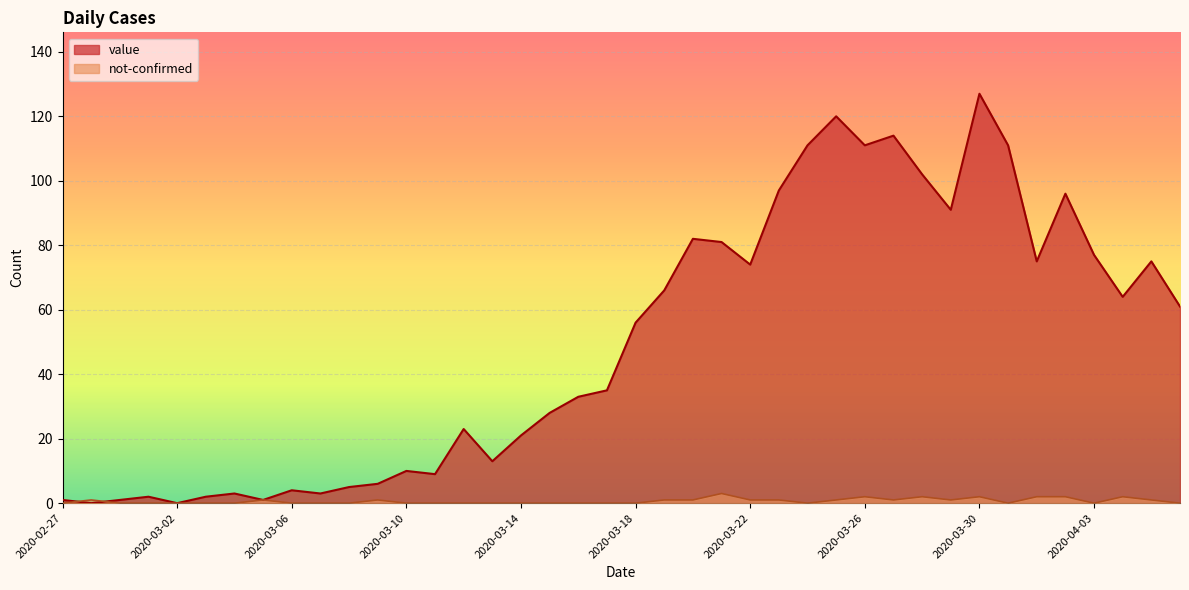

Where is not-confirmed nearest to the value 1?

2020-02-28